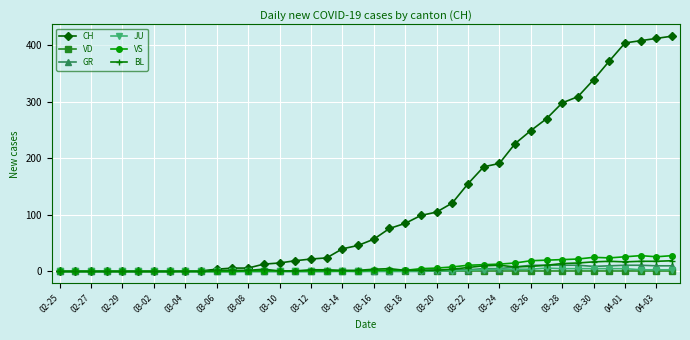

What is the maximum value for CH?

416